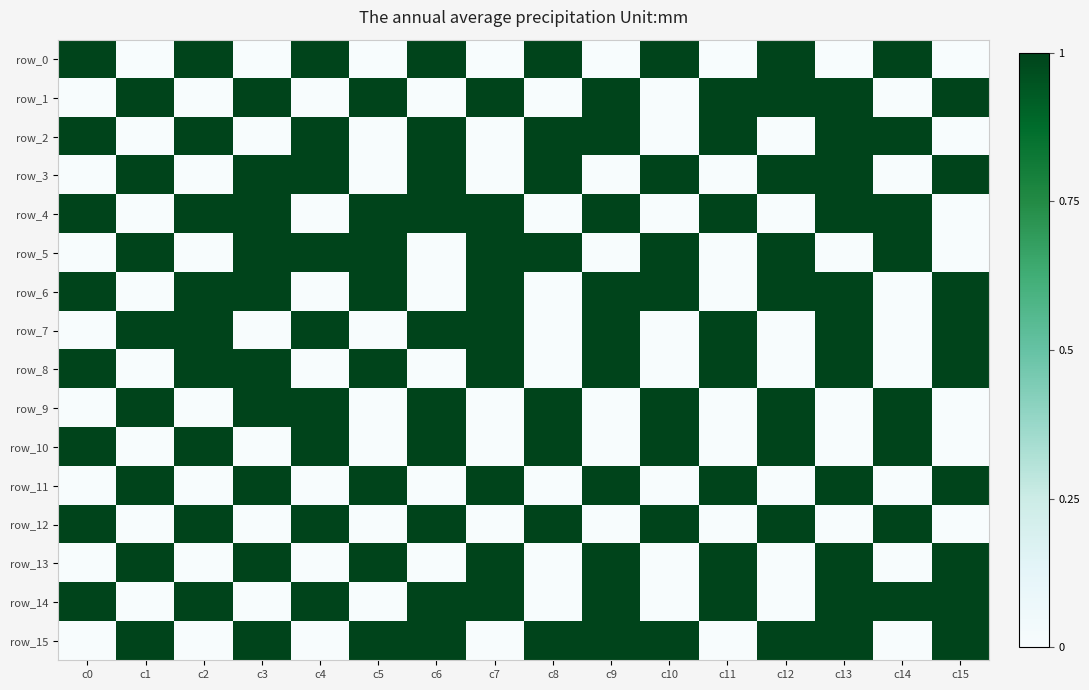

How many values in the row_1 series are below 1?

7